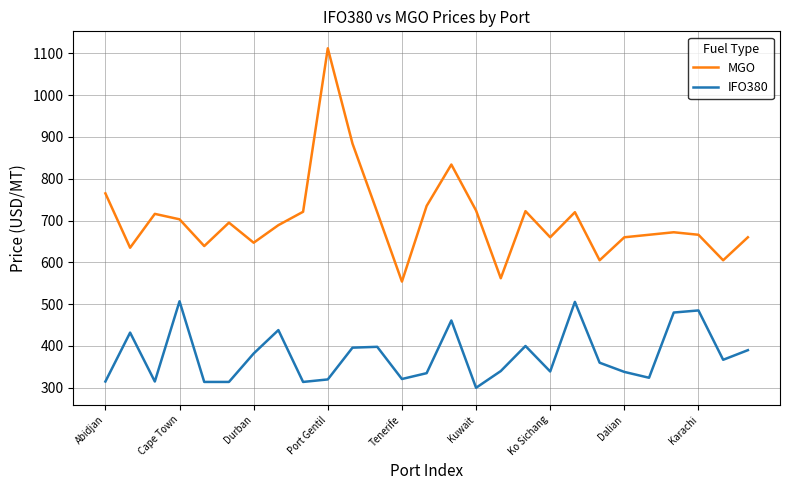

How many values in the IFO380 series are below 360?

13